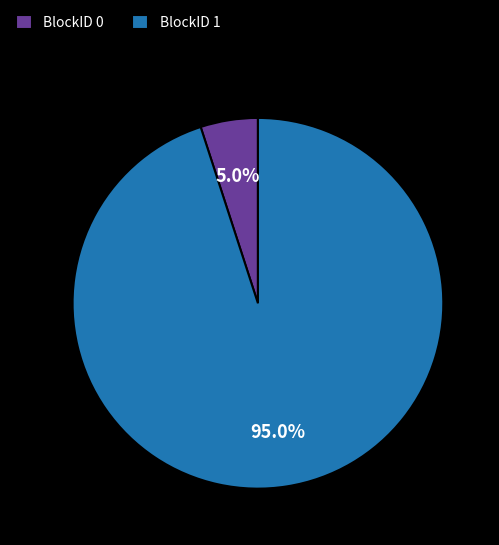

To the nearest percent, what is the average slice percentage?

50%